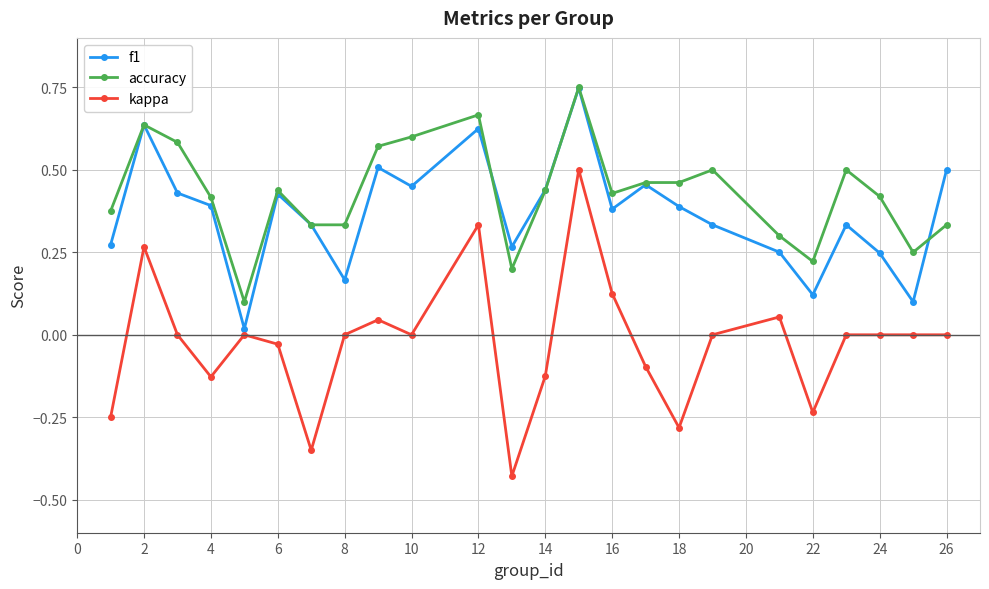

Which series has the widest spread of values?

kappa